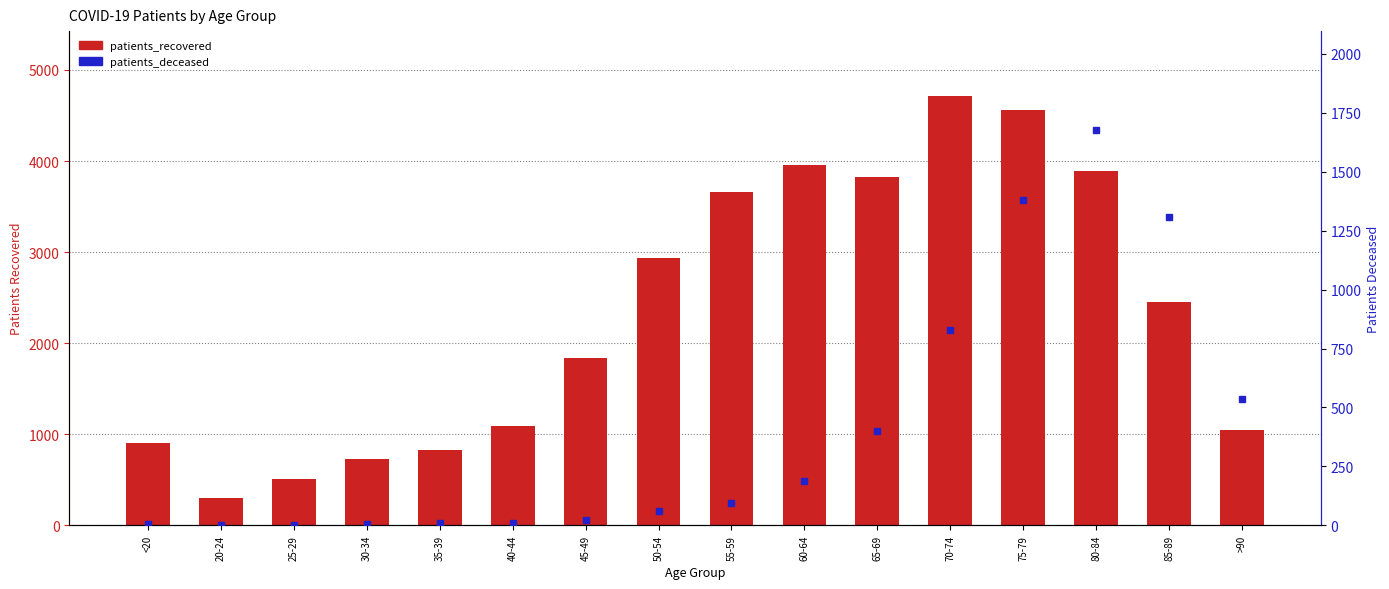

What is the value of the patients_deceased bar at the 16th from the left?

534